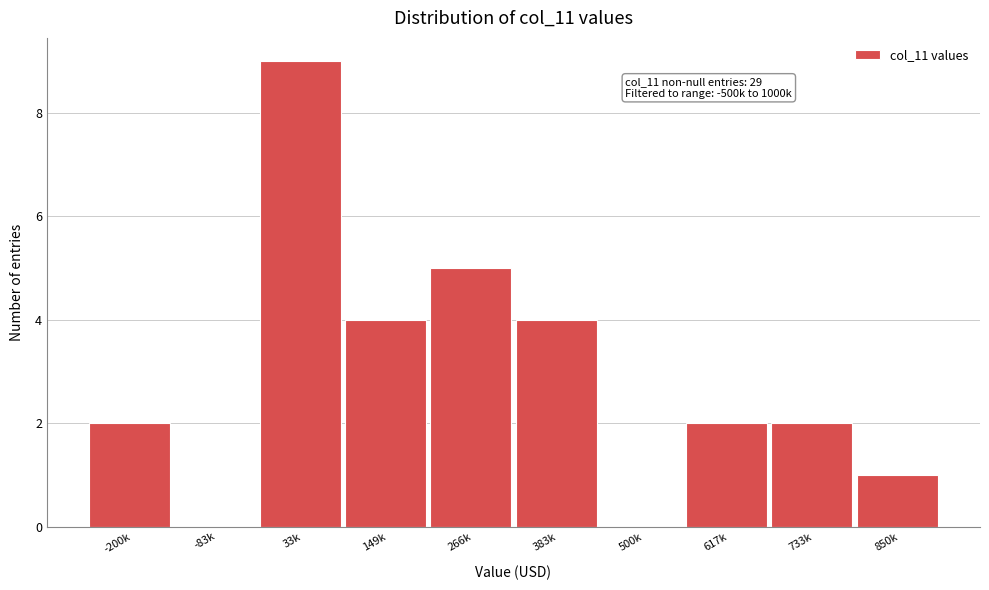

Reading right to left, what are all the values shown in this chart?

850k=1	733k=2	617k=2	500k=0	383k=4	266k=5	149k=4	33k=9	-83k=0	-200k=2